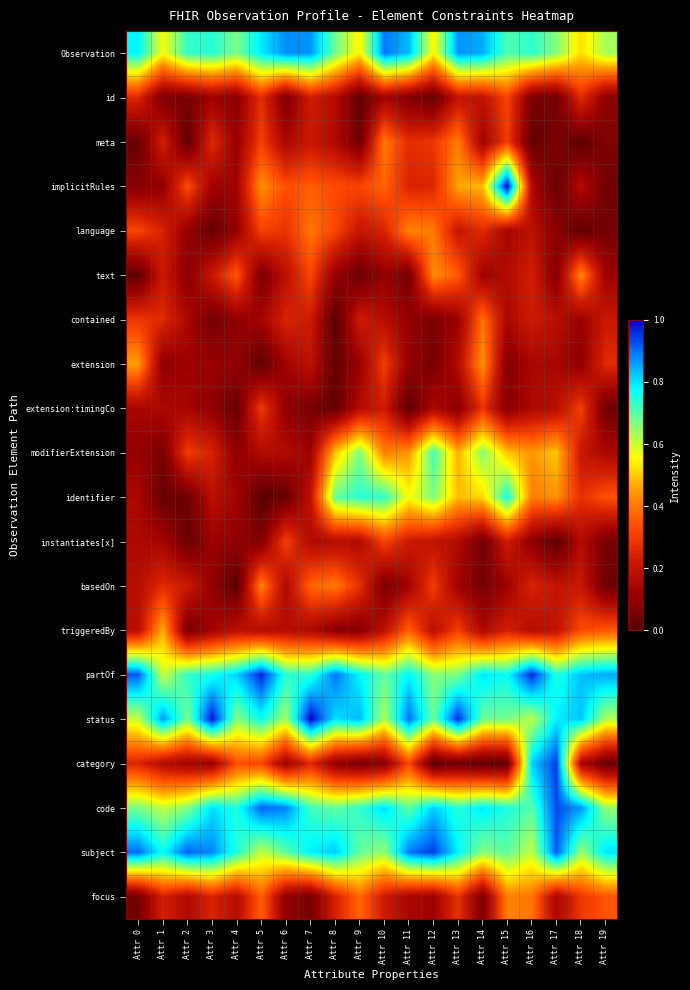

What is the spread (max minus min) of values at Attr 10?

0.8